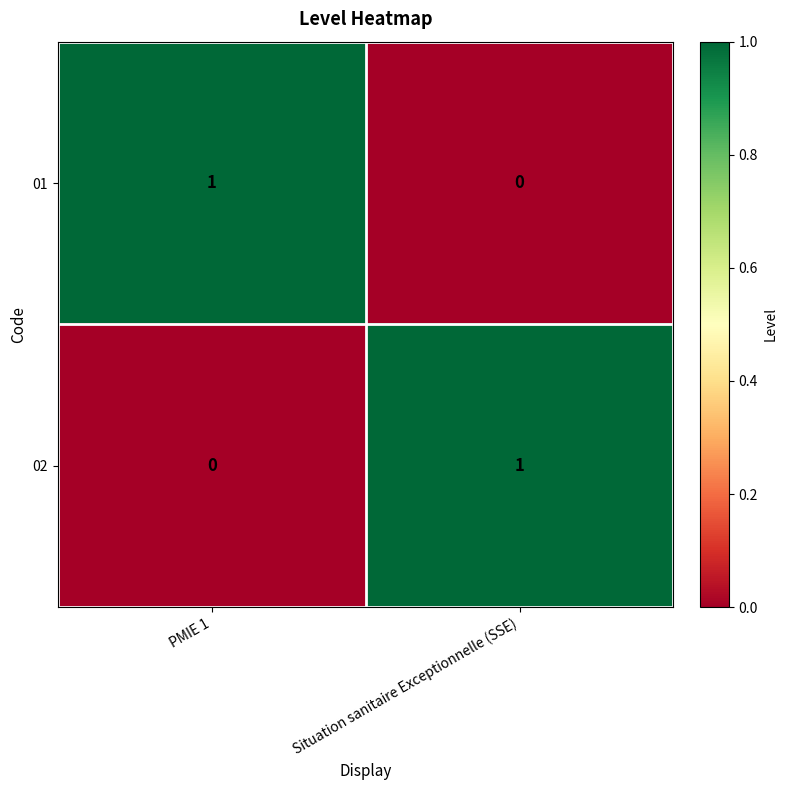

Reading left to right, list all the values displayed in this chart.

01: 1	0
02: 0	1